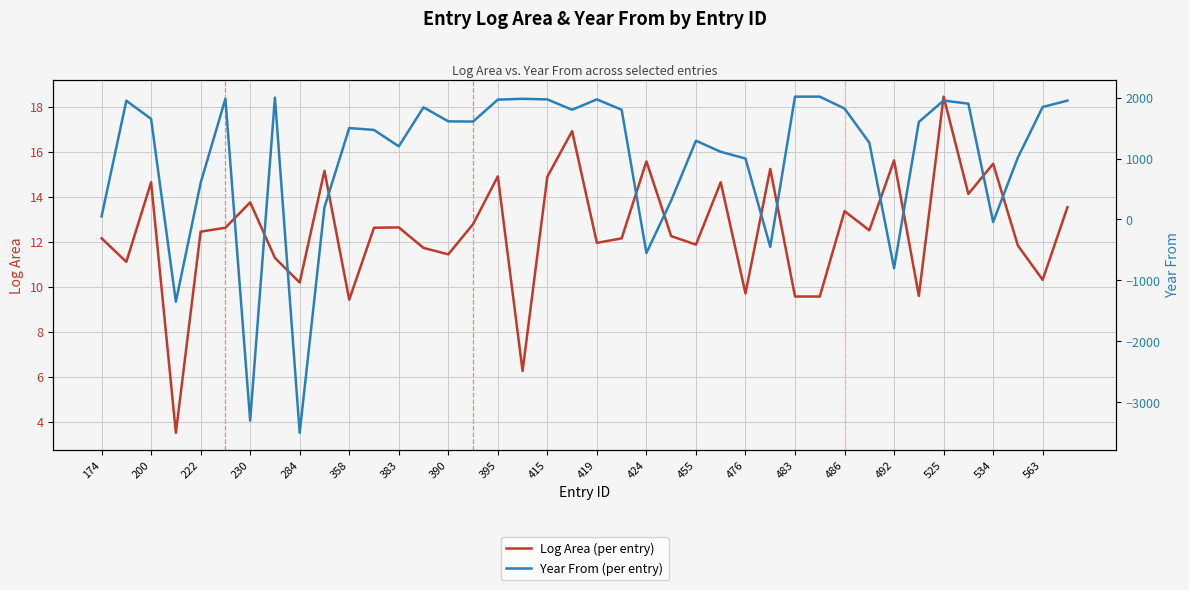

At 174, list the series in order from largest to smallest.

Year From (per entry), Log Area (per entry)